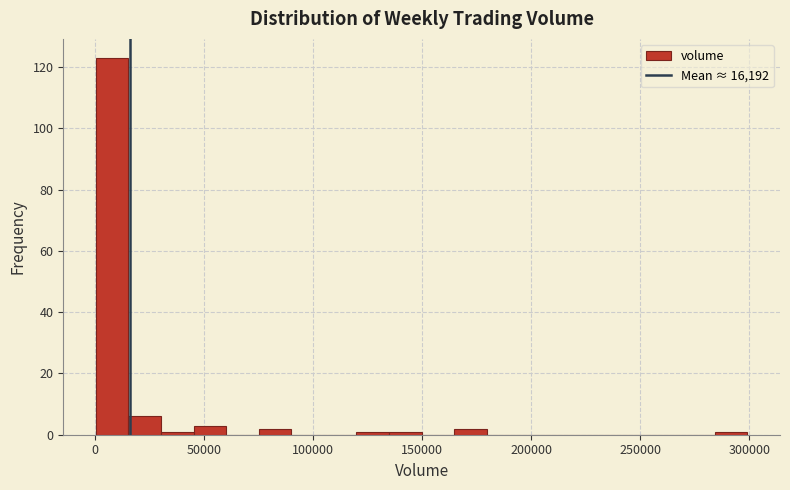

Around what value on the x-axis is the tallest bar? Give the approximate position of its centre, as read against the axis.

10000